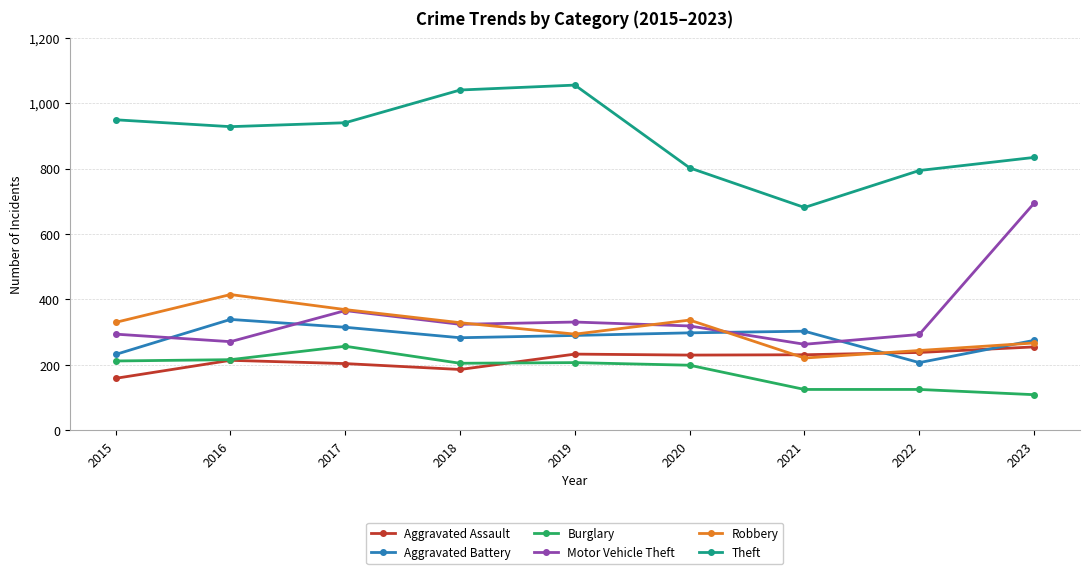

What is the spread (max minus min) of values at 2023?

725